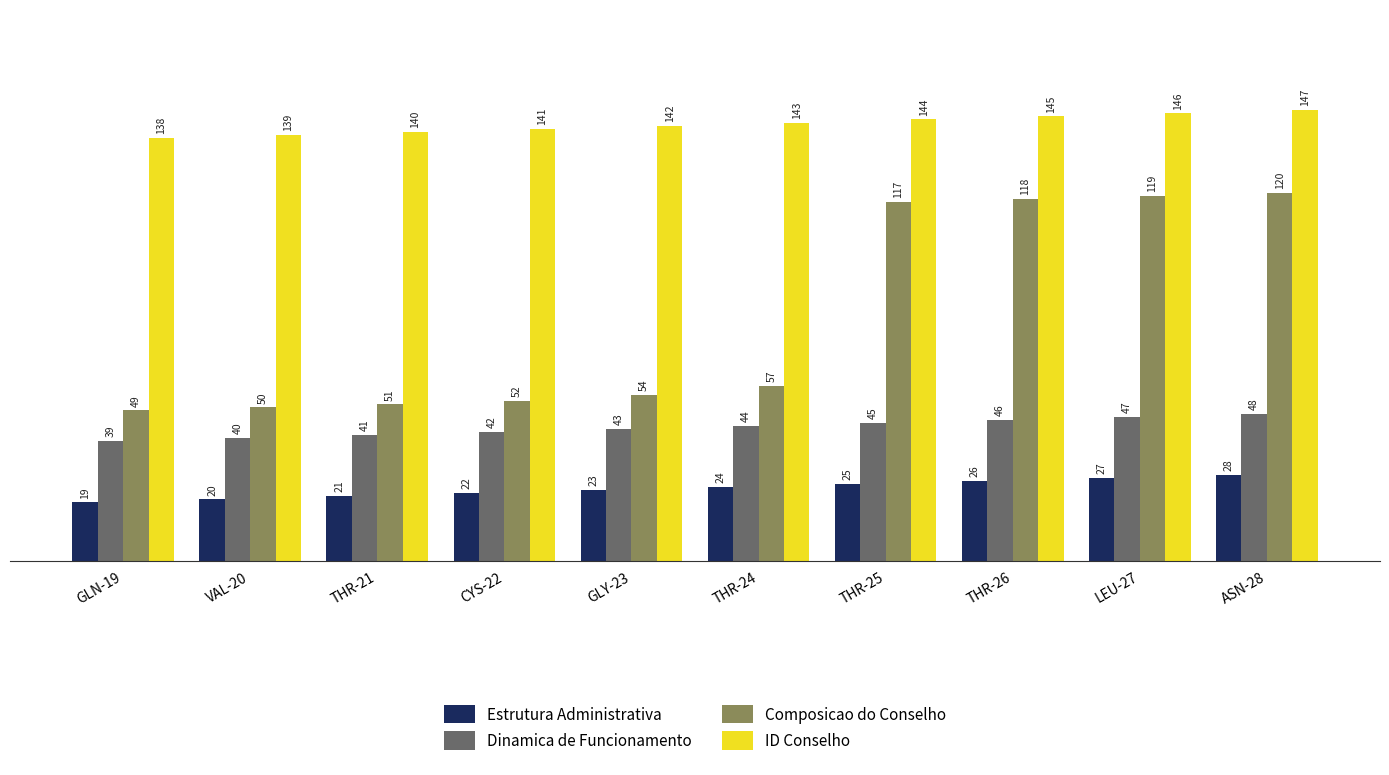

What are all the series names shown in the legend?

Estrutura Administrativa, Dinamica de Funcionamento, Composicao do Conselho, ID Conselho